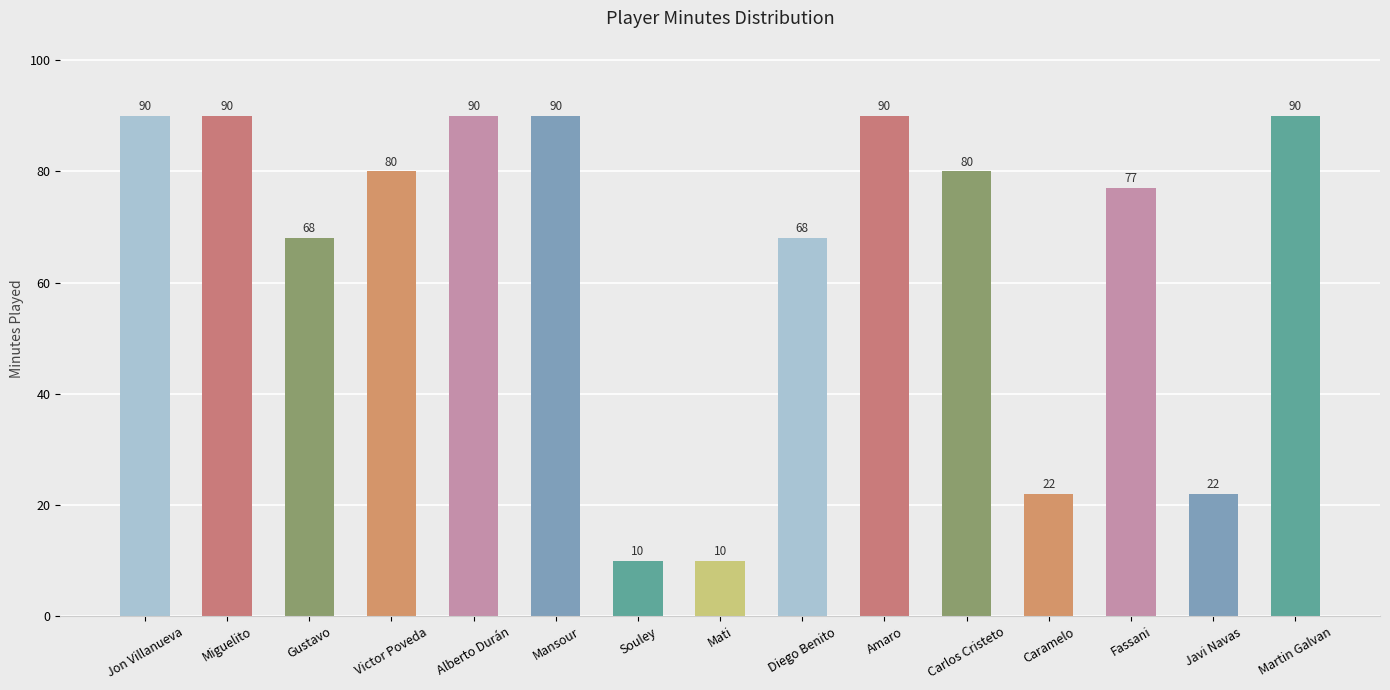

Count the number of categories in the chart.

15